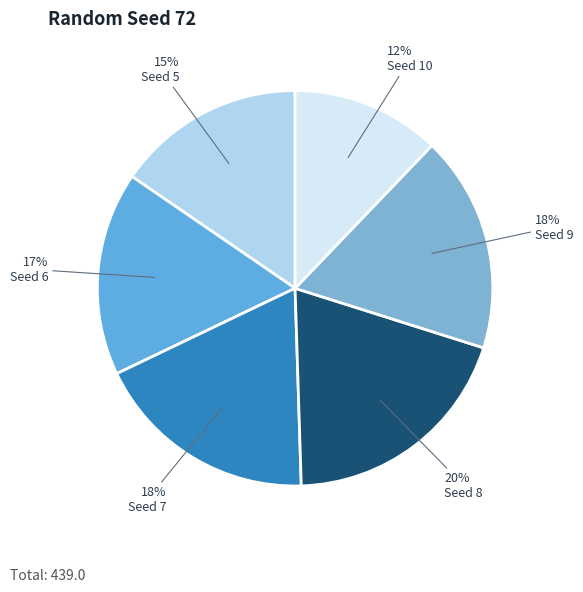

Is the sum of Seed 6 and Seed 5 greater than half?

No